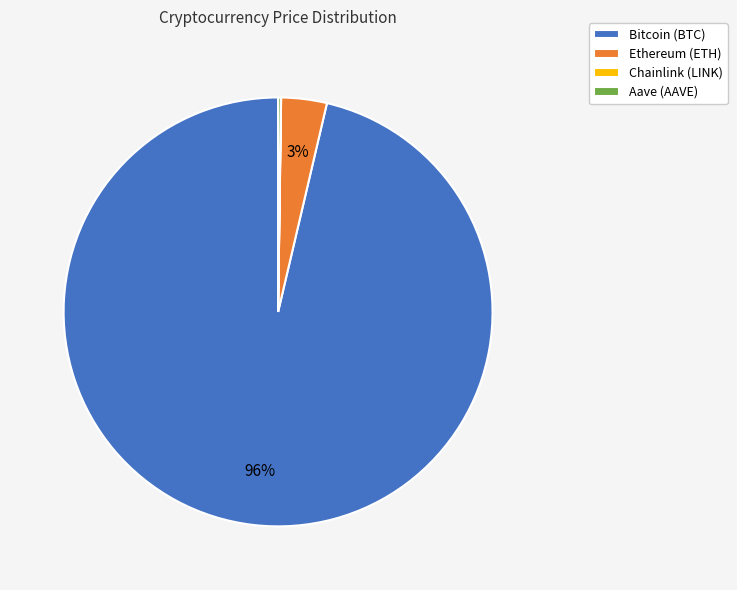

To the nearest percent, what is the average slice percentage?

25%